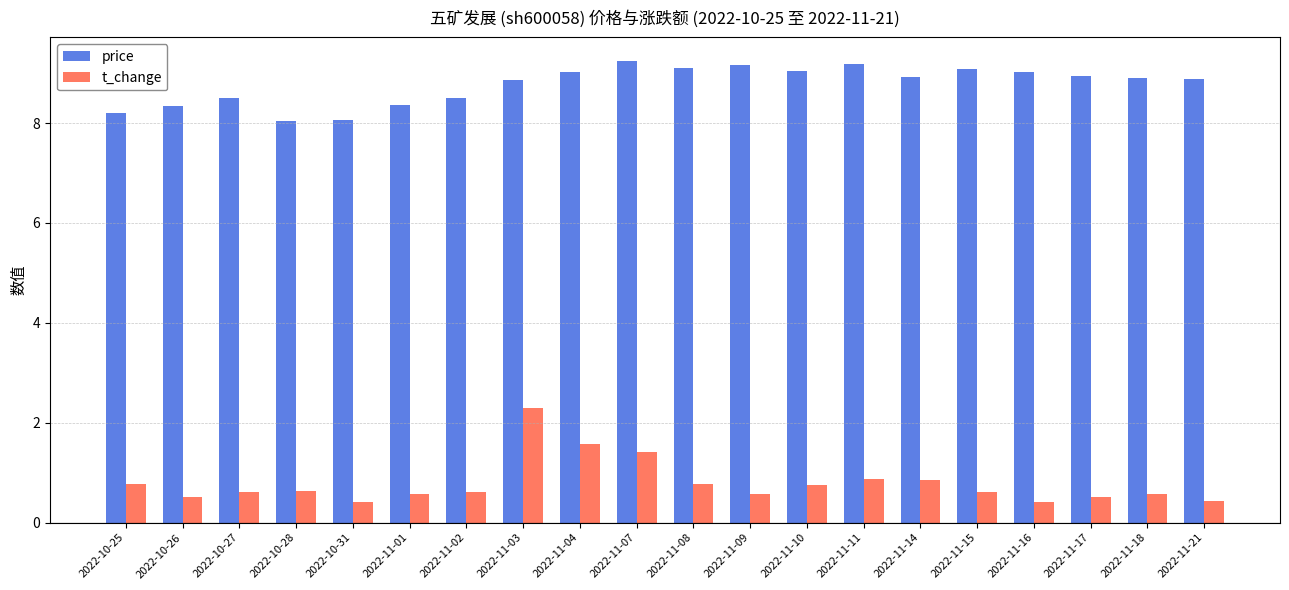

What is the difference between the maximum and second lowest values in the price series?

1.2